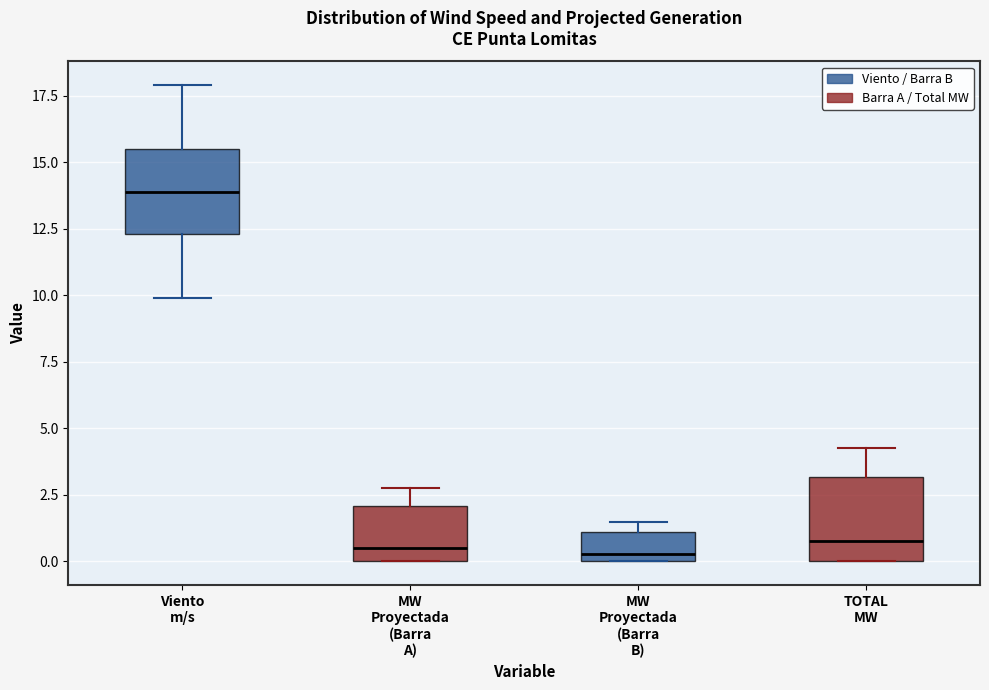

Where is the upper edge of the box for MW Proyectada (Barra A) on the y-axis? The values are not printed on the chart, so give them approximately, as read against the axis.

2.0